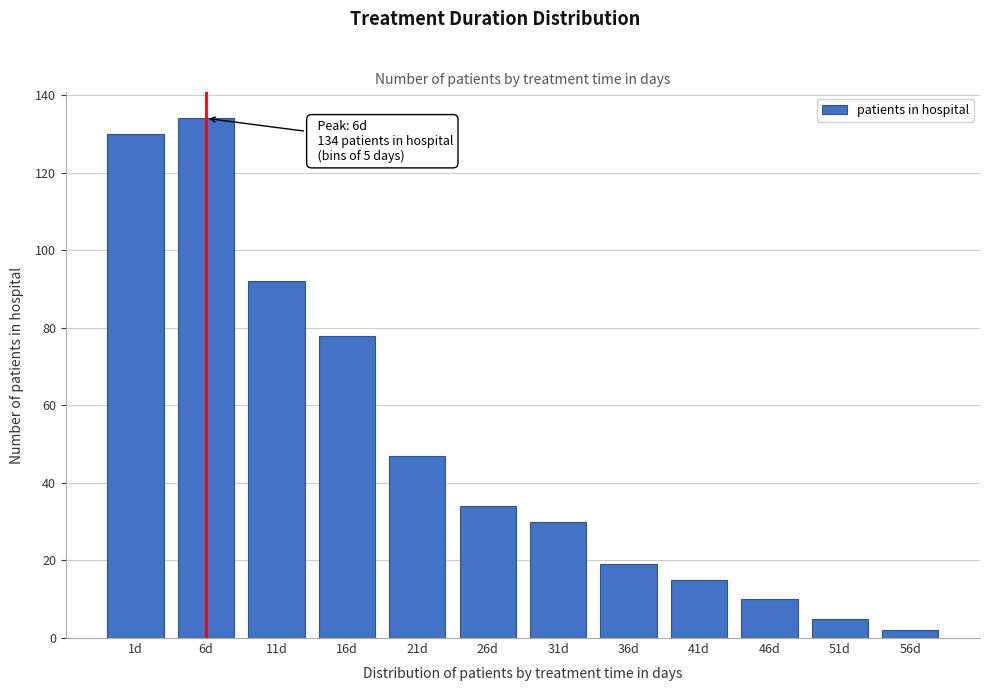

Reading left to right, transcribe all the data shown in this chart.

130	134	92	78	47	34	30	19	15	10	5	2